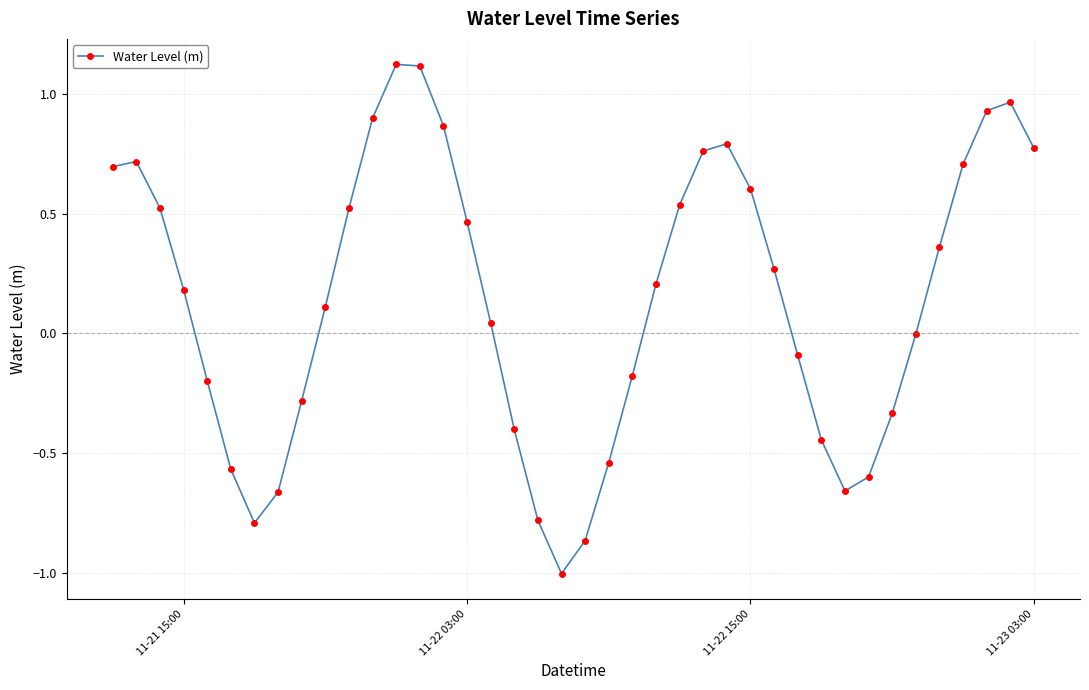

What is the difference between the maximum and minimum values?

2.1